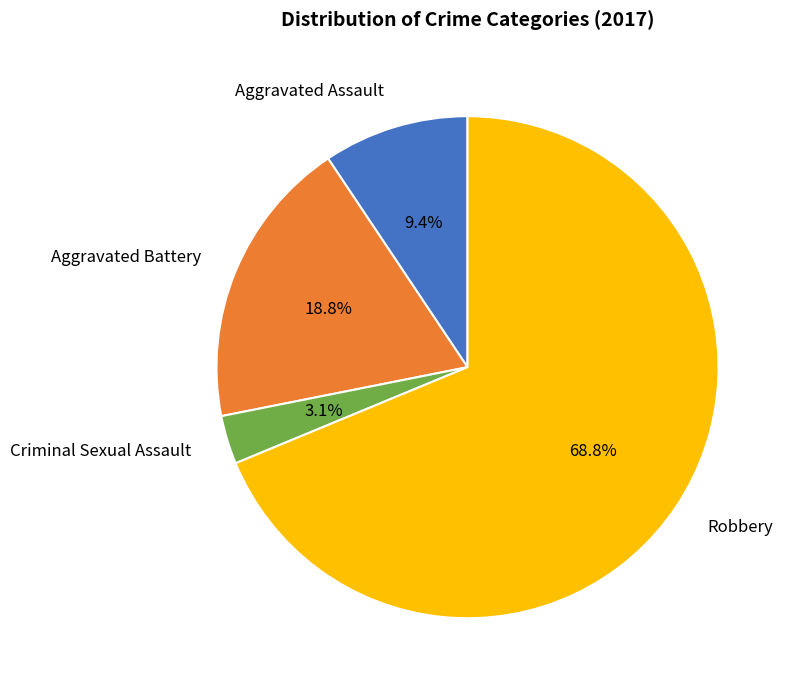

How many segments does this pie chart have?

4